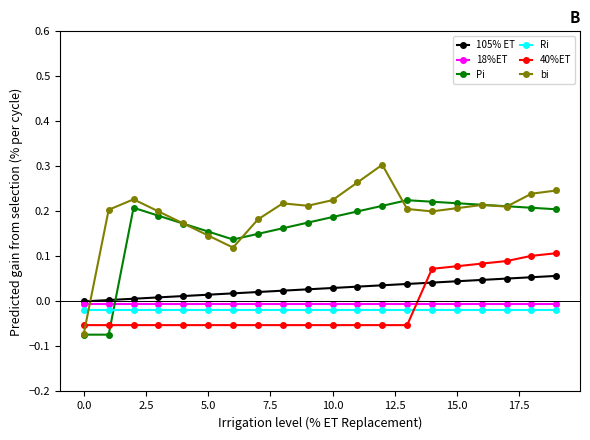

How many series are shown in this chart?

6